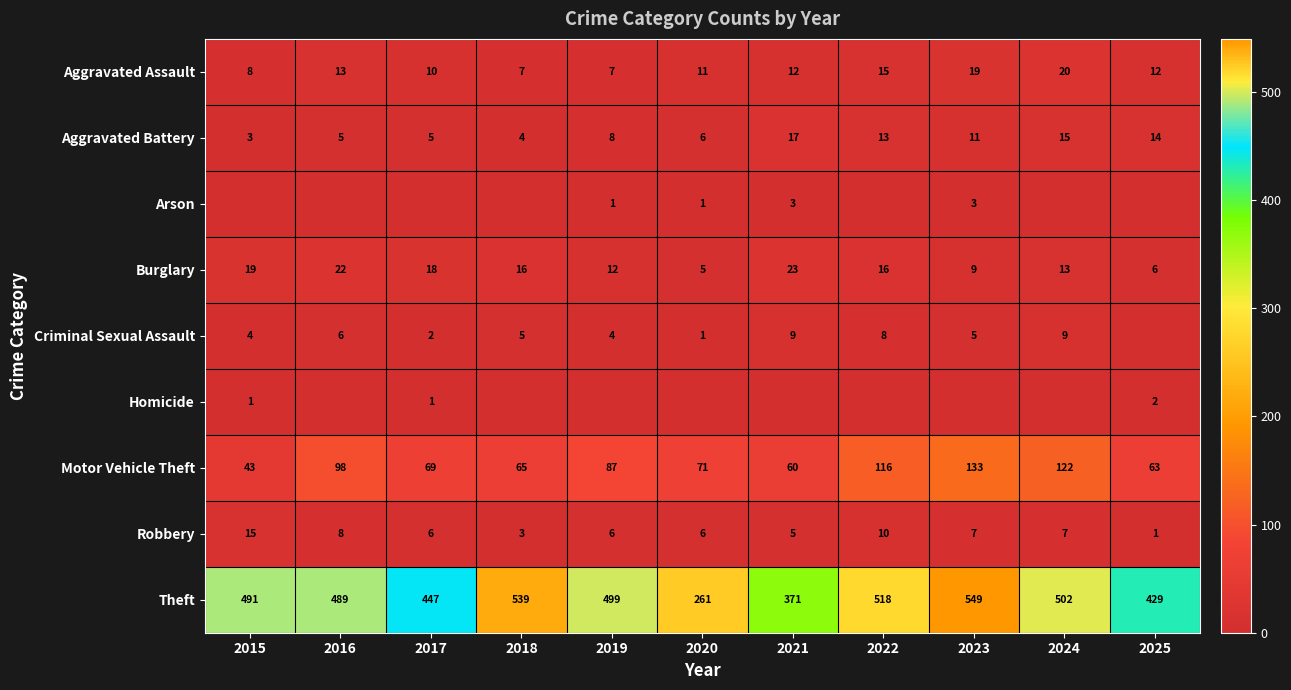

At which category is the sum across all series the highest?

2023